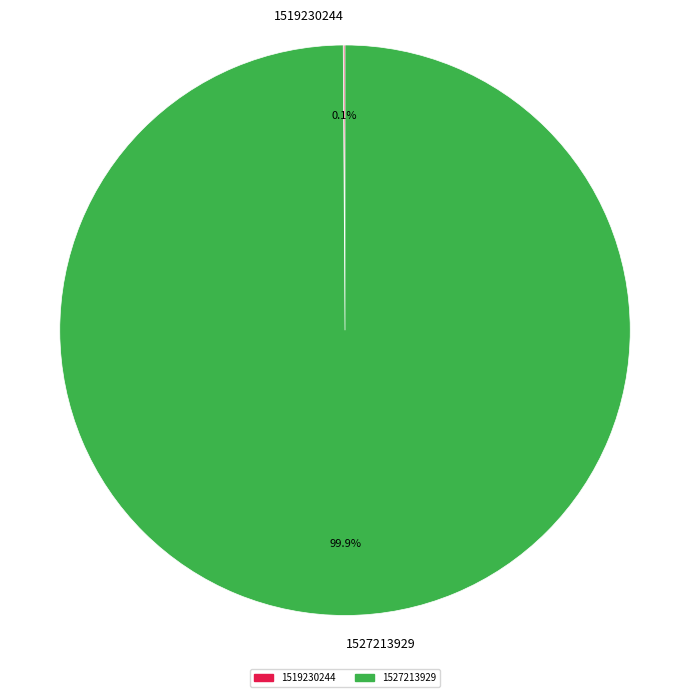

Which slice is the largest?

1527213929